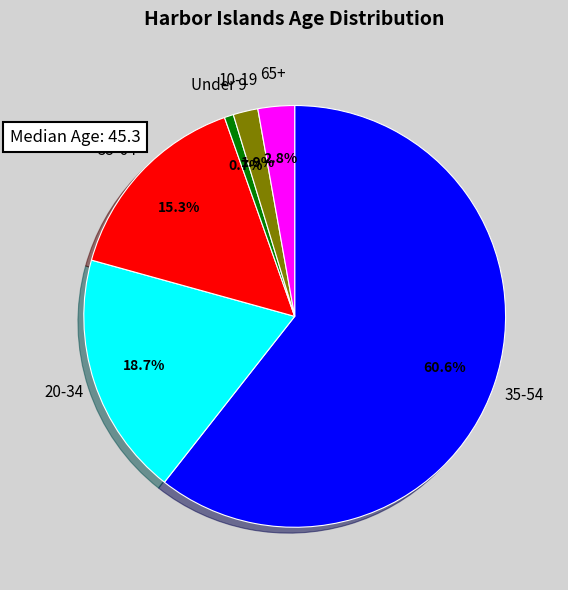

Does 10-19 represent more than half of the total?

No